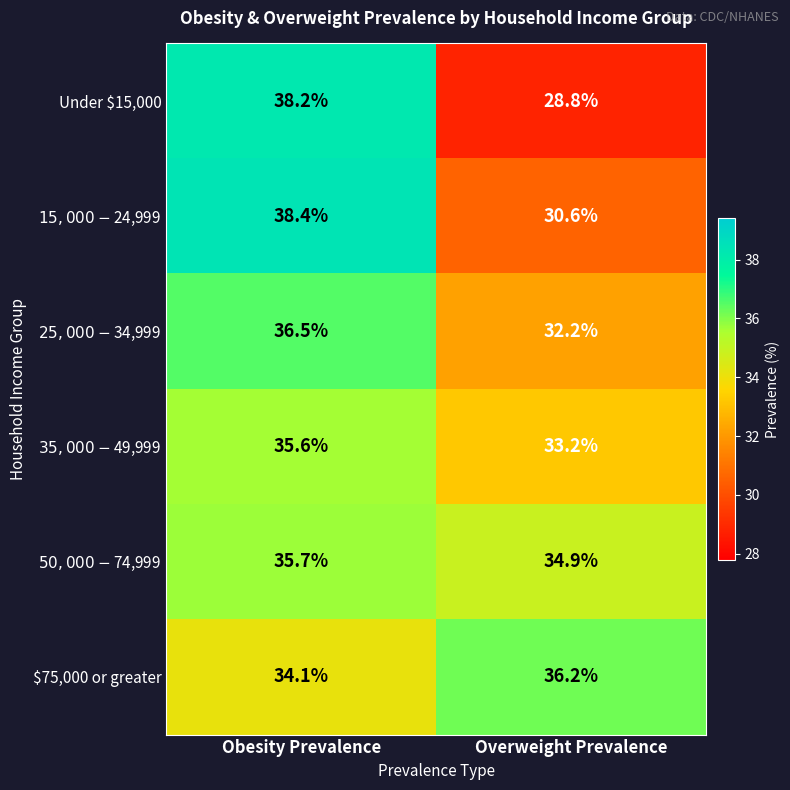

Which series has the widest spread of values?

Under $15,000